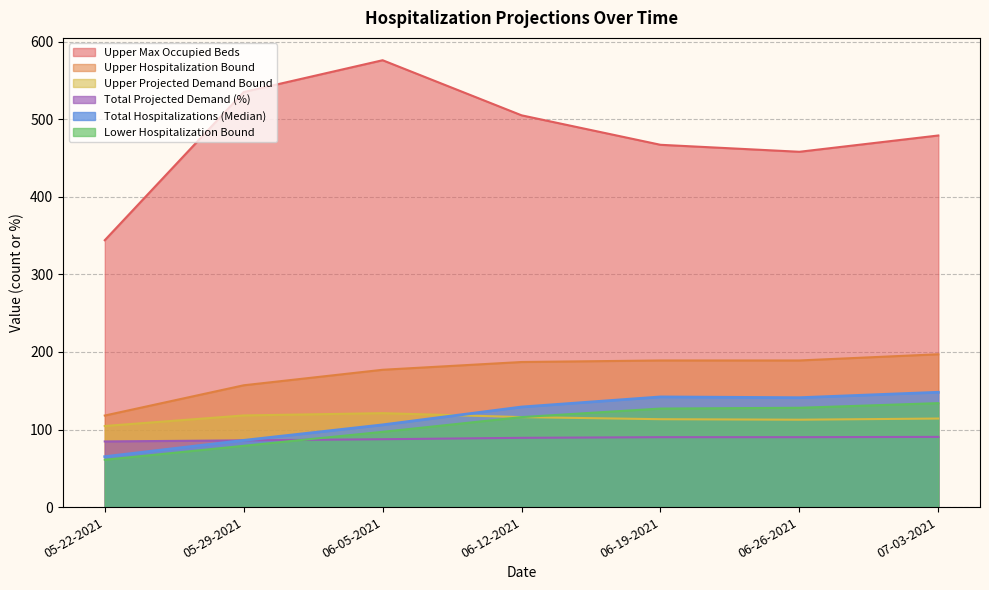

What position from the left is 06-12-2021?

4